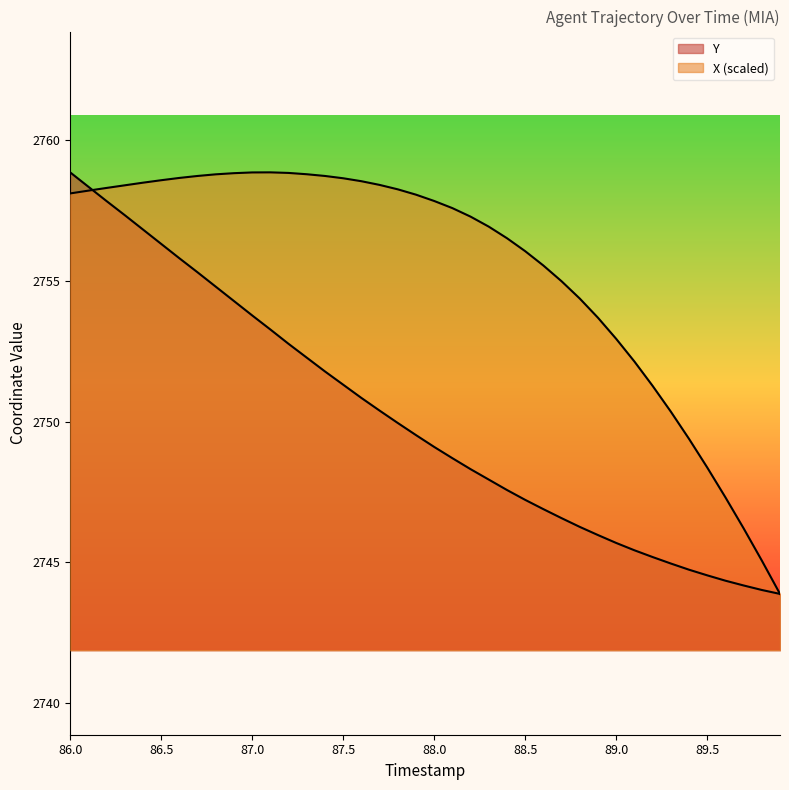

Does the chart display data point markers on the line(s)?

No